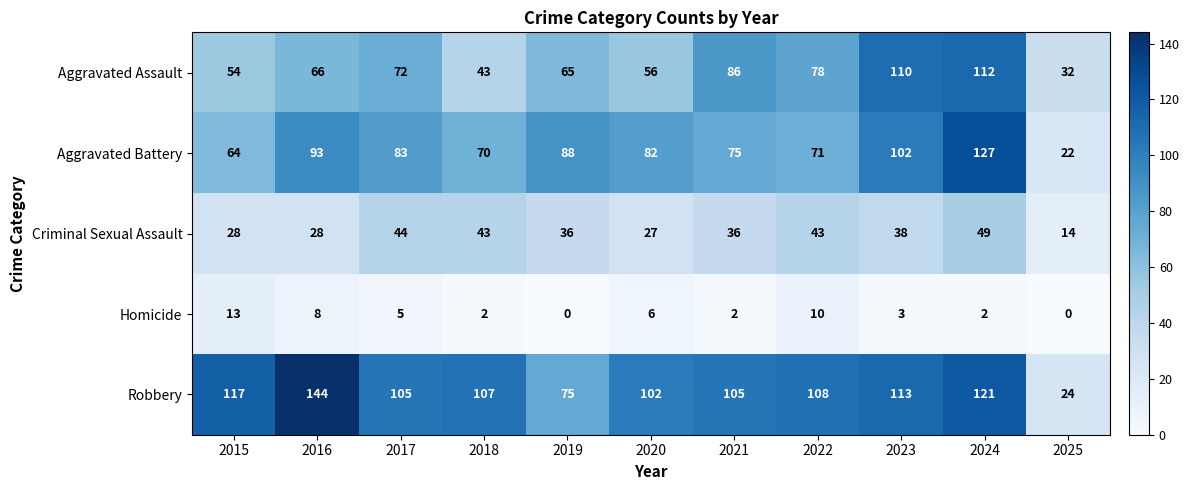

At 2019, list the series in order from largest to smallest.

Aggravated Battery, Robbery, Aggravated Assault, Criminal Sexual Assault, Homicide